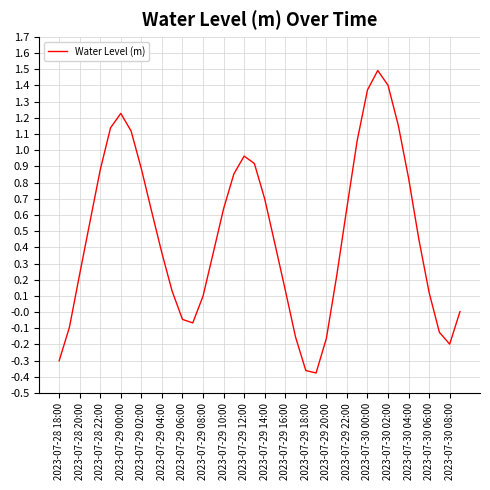

What is the maximum value shown in the chart?

1.5